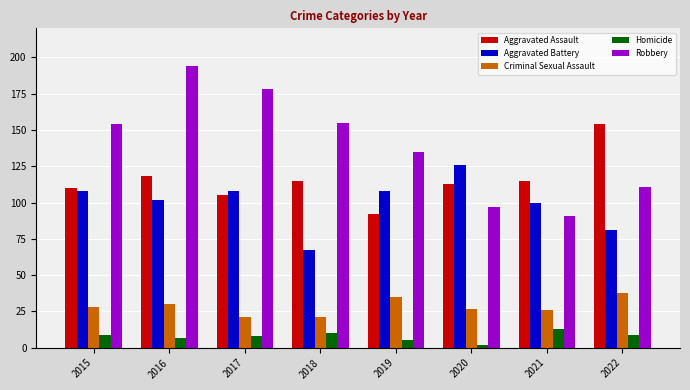

Which series has the widest spread of values?

Robbery